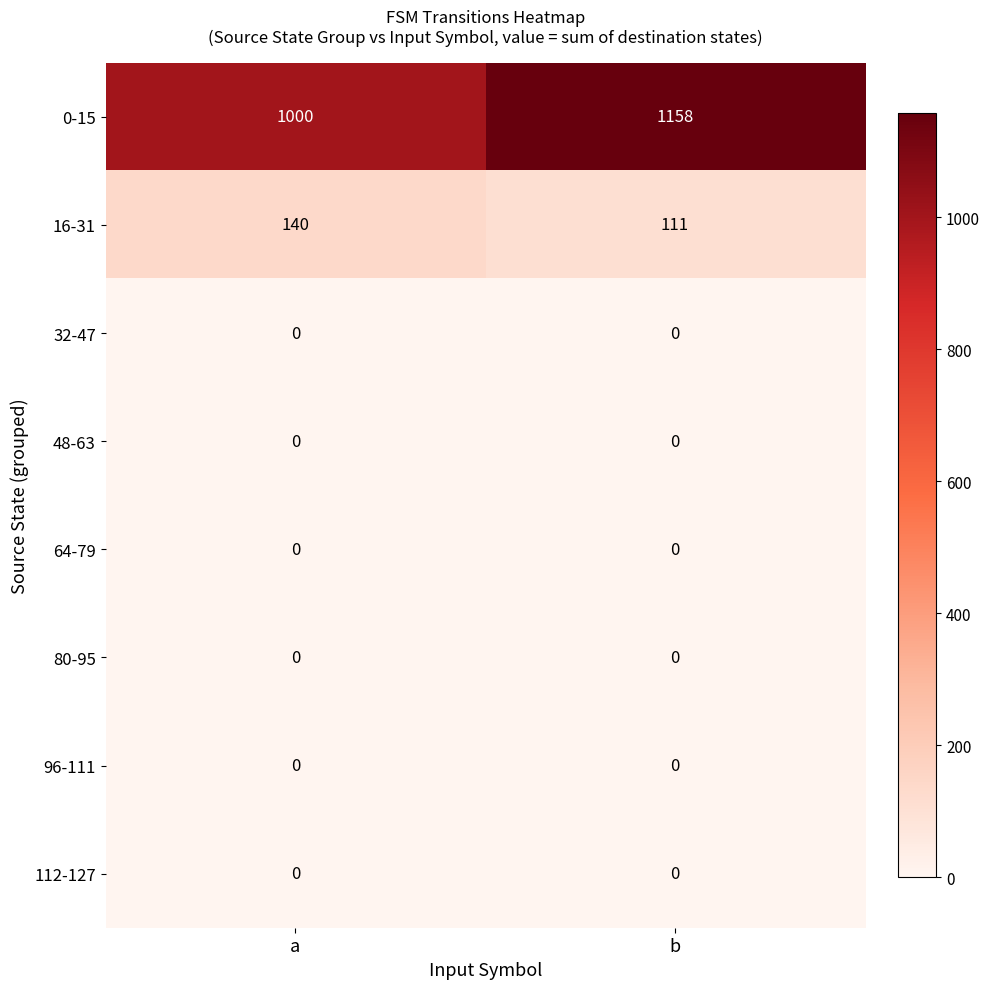

At how many categories does at least one series exceed 649?

2